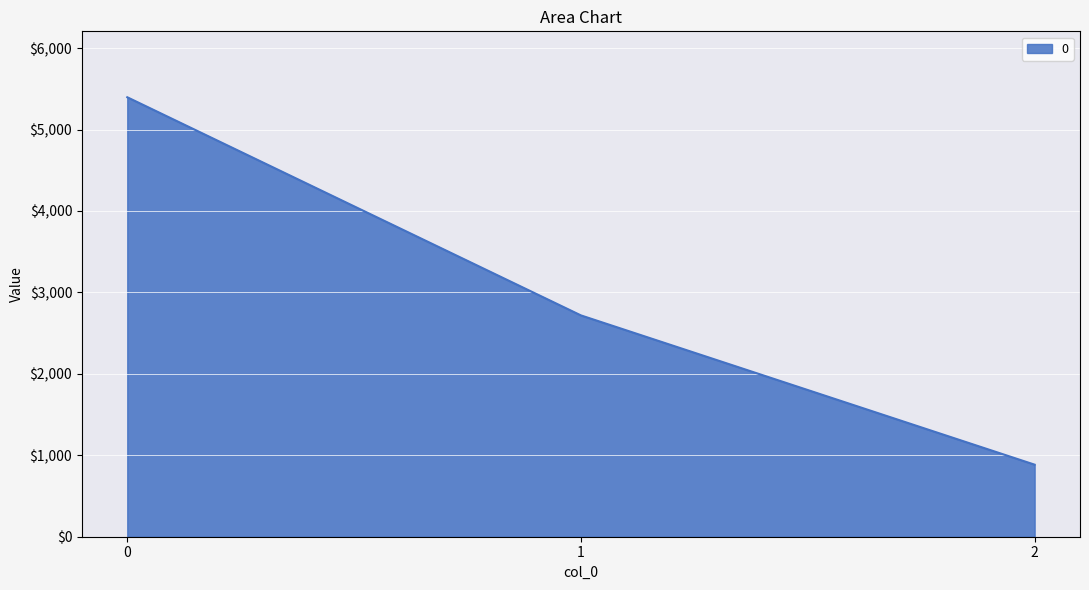

Rank the categories by value from lowest to highest.

2, 1, 0